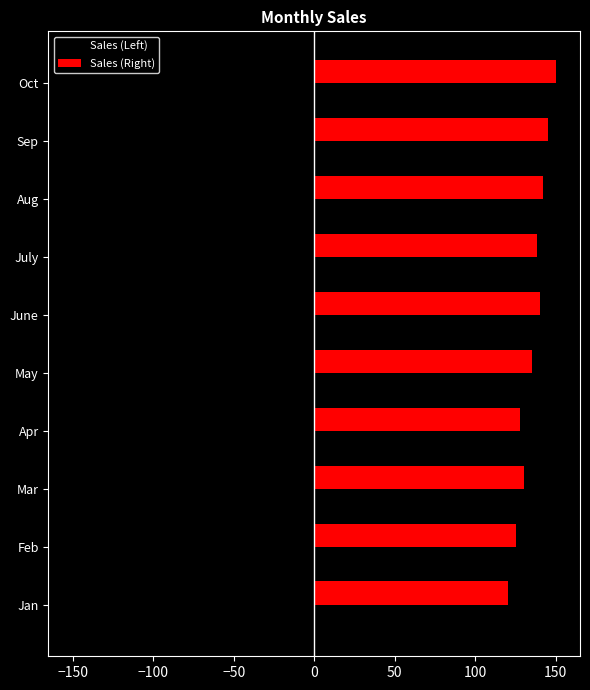

Rank the series by their average value, from lowest to highest.

Sales (Left), Sales (Right)